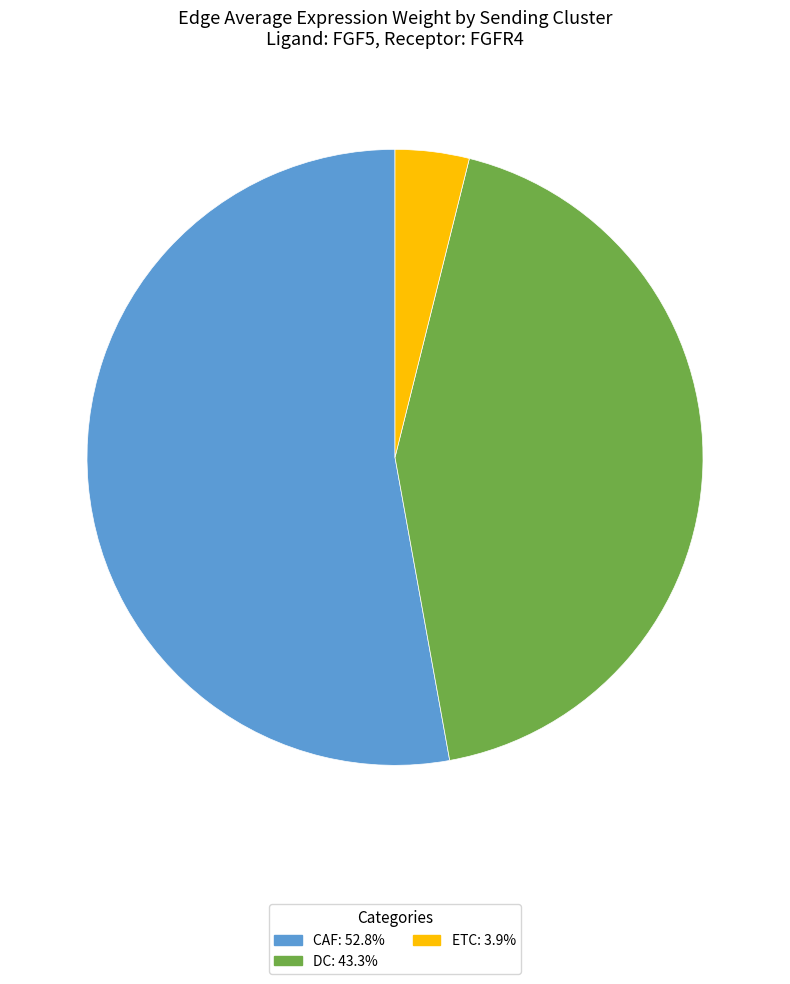

True or false: DC accounts for 43% of the total.

True